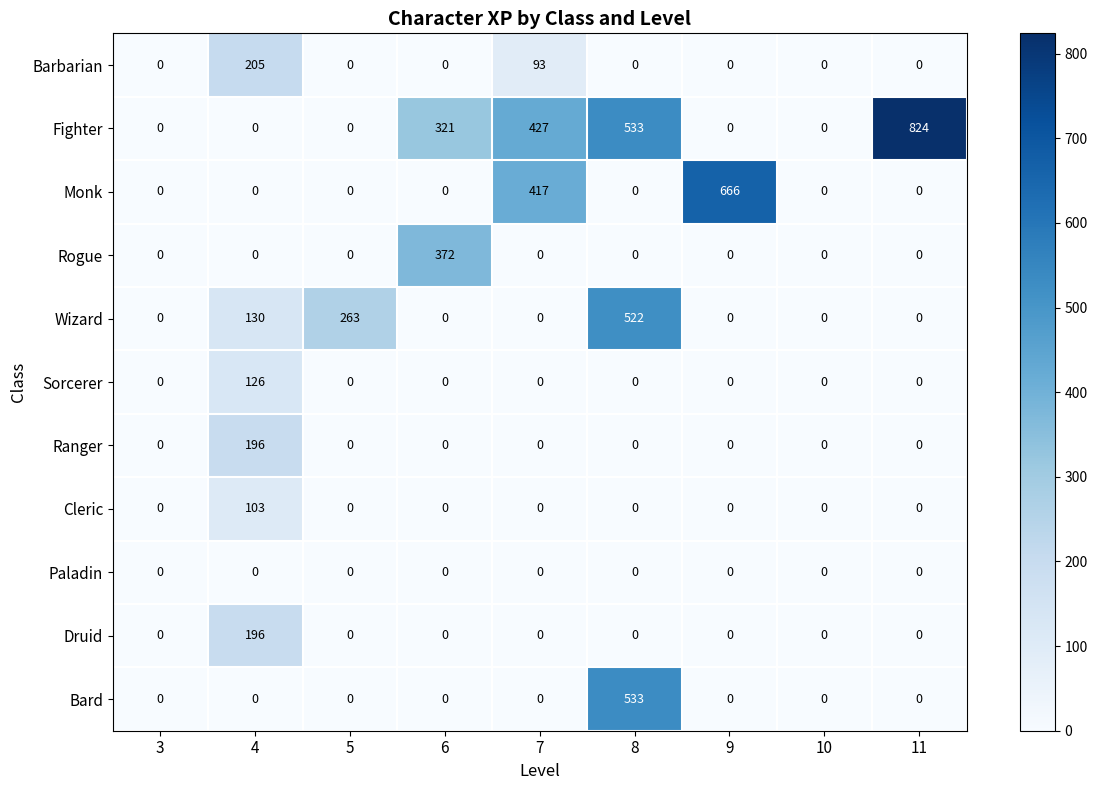

What is the maximum value shown in the chart?

824